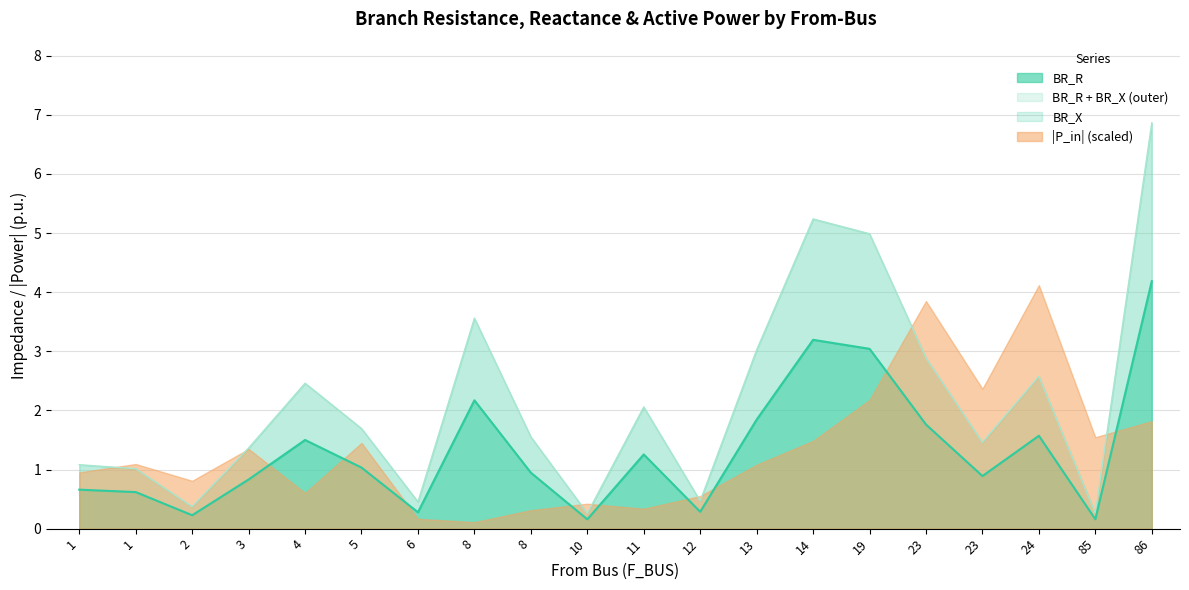

At which label is BR_R closest to 2?

13